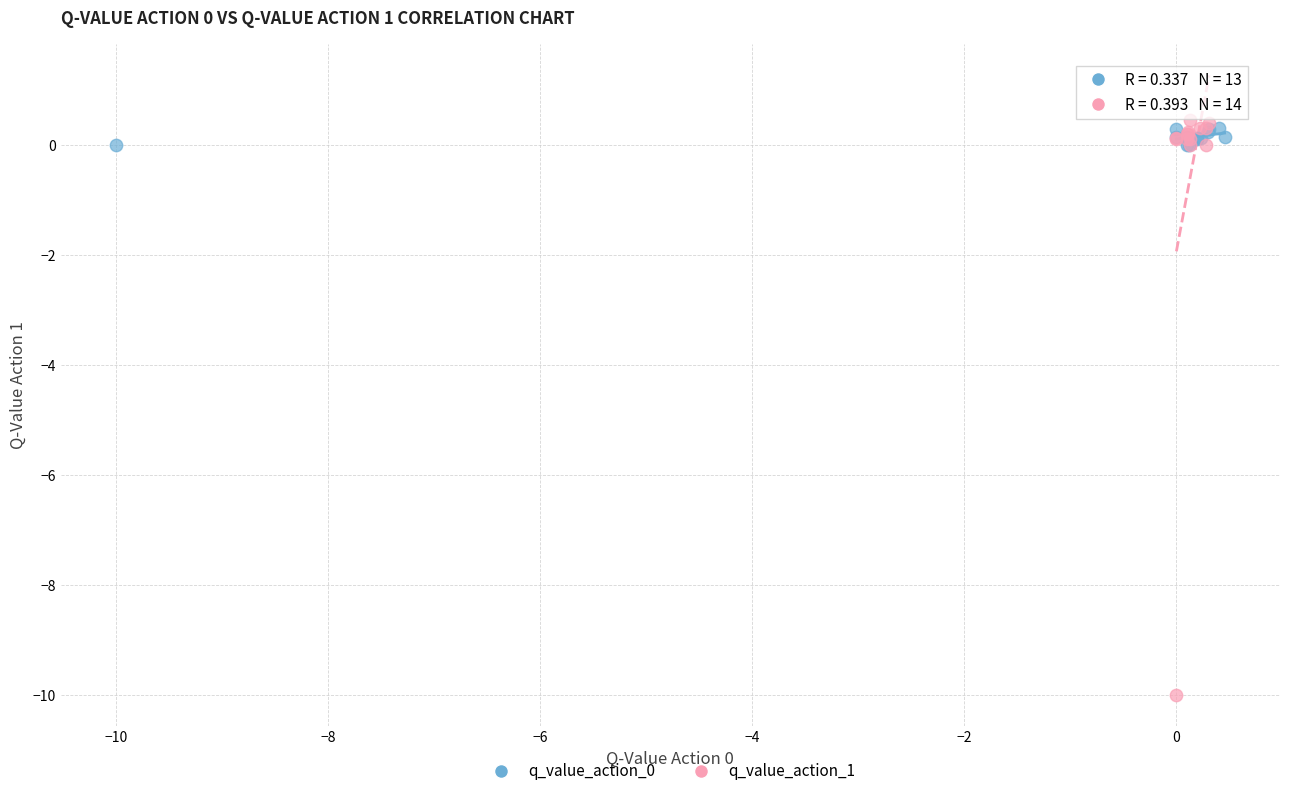

Which series contains the lowest Y value?

q_value_action_1